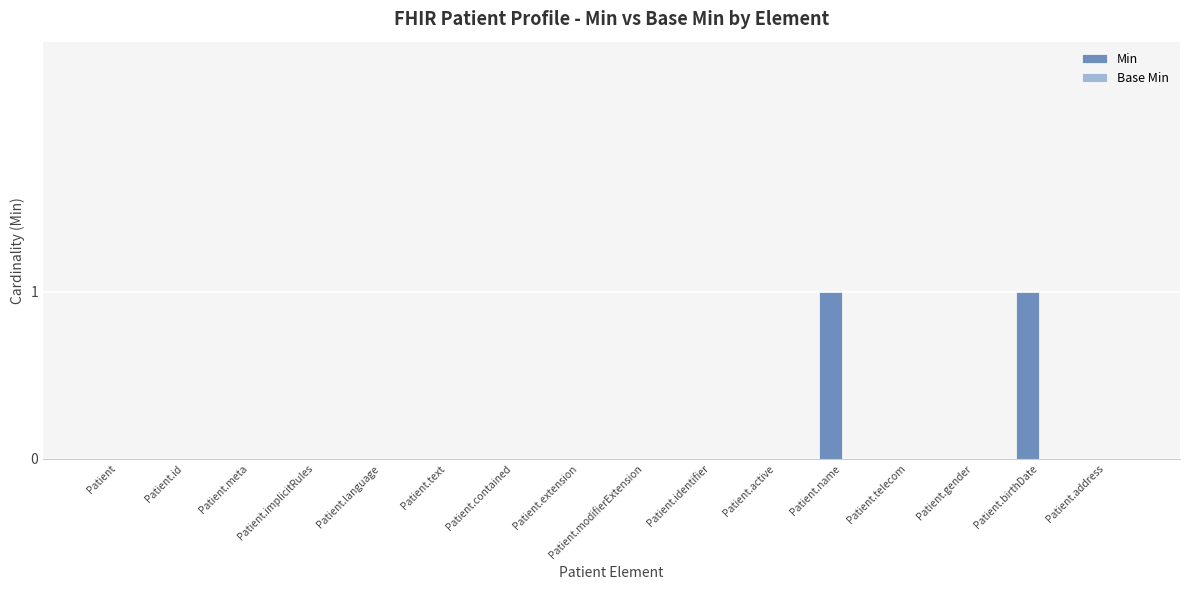

The value at Patient is 0. True or false?

True